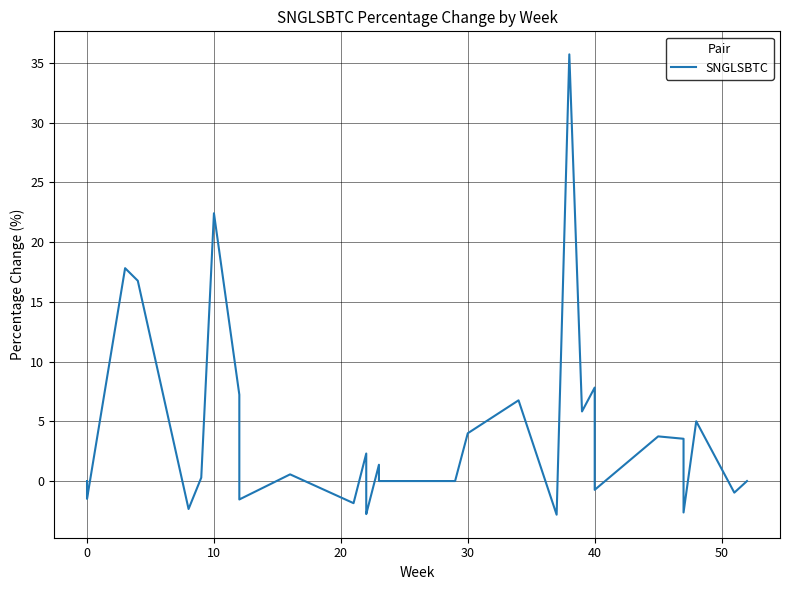

How many lines are shown in the chart?

1